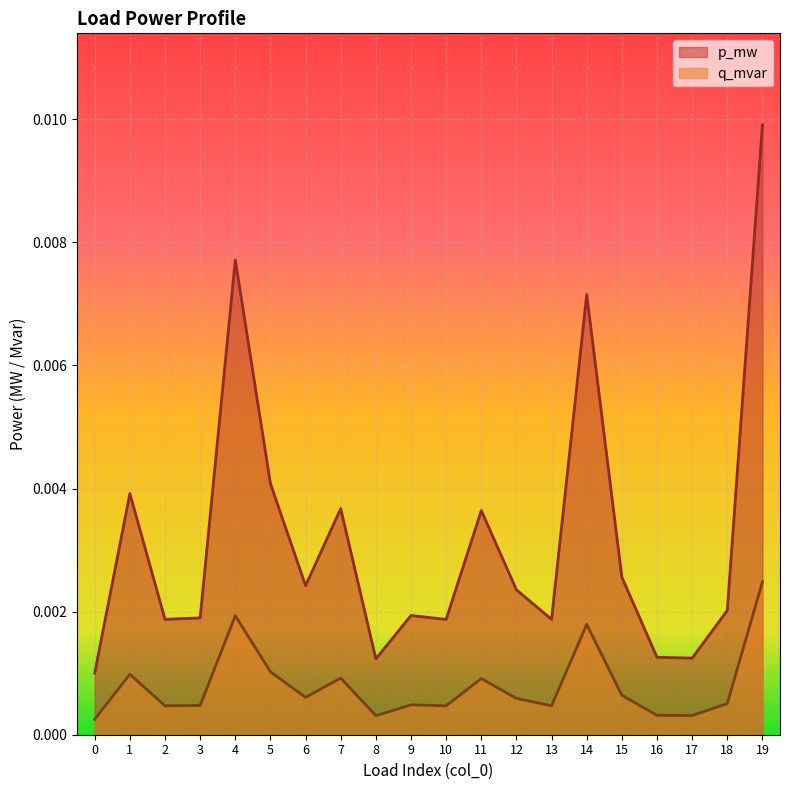

How many interior local peaks does the p_mw series have?

6